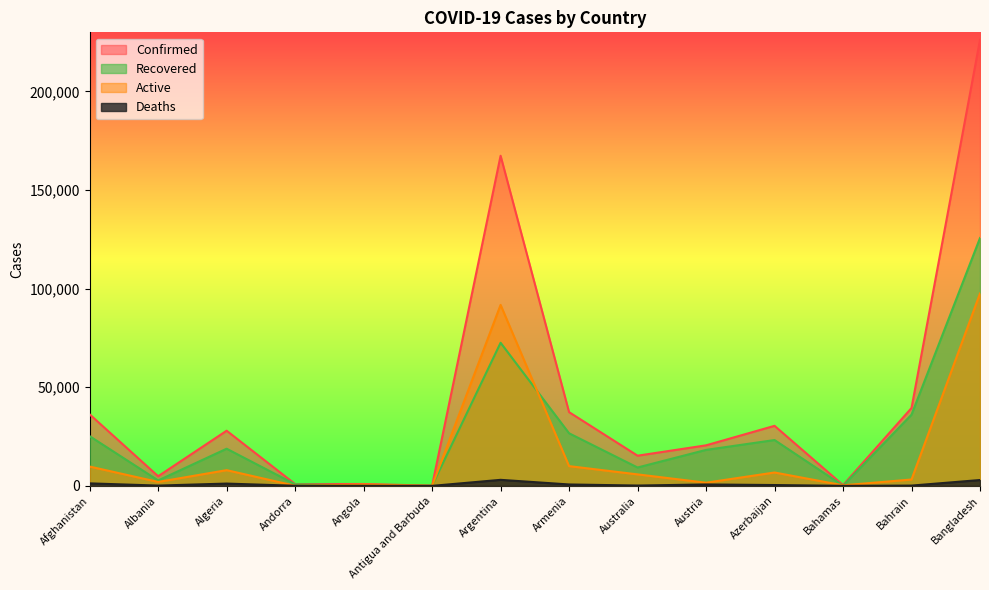

What is the label of the 4th point from the right?

Azerbaijan